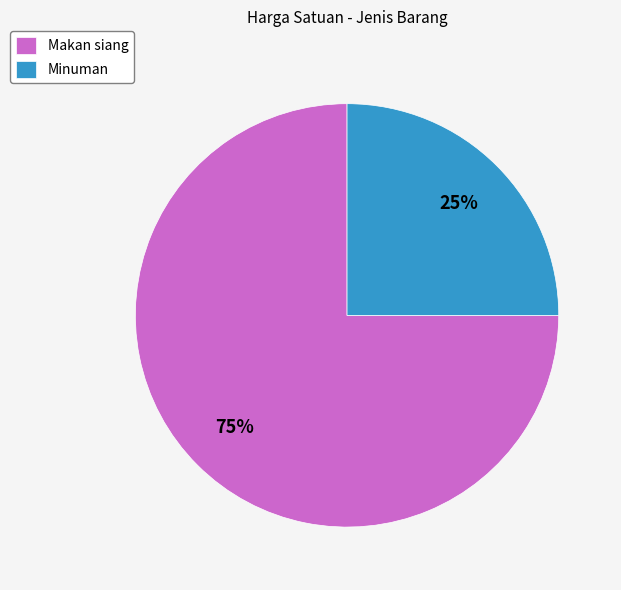

Which slice is the largest?

Makan siang